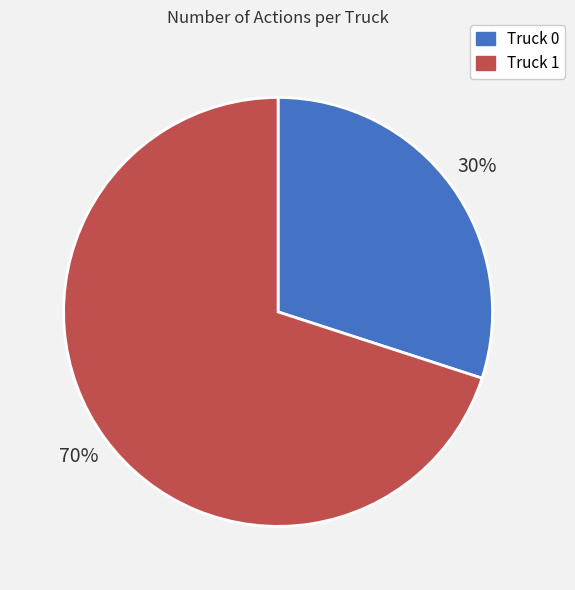

Is there any slice that represents more than half of the pie?

Yes